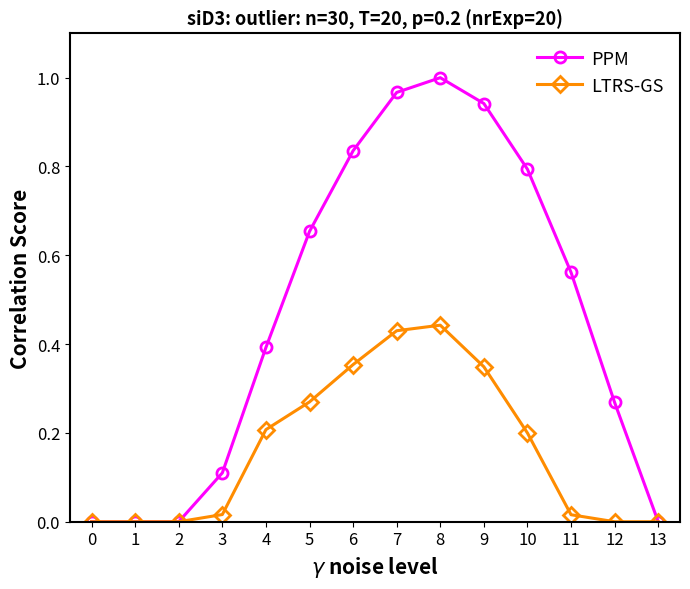

Rank the series by their maximum value, from lowest to highest.

LTRS-GS, PPM